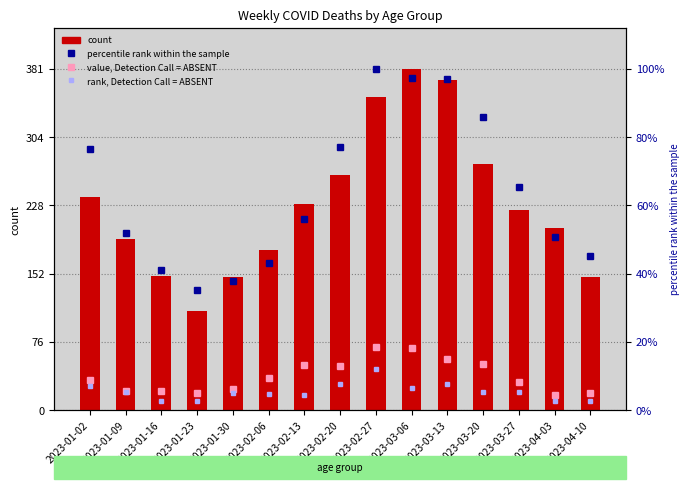

Rank the categories by percentile rank within the sample value from lowest to highest.

2023-01-23, 2023-01-30, 2023-01-16, 2023-02-06, 2023-04-10, 2023-04-03, 2023-01-09, 2023-02-13, 2023-03-27, 2023-01-02, 2023-02-20, 2023-03-20, 2023-03-13, 2023-03-06, 2023-02-27